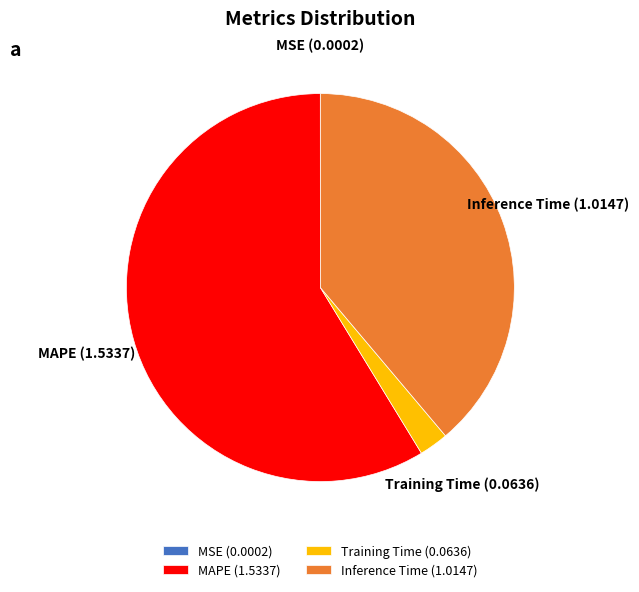

The Inference Time slice represents 39% of the pie. True or false?

True